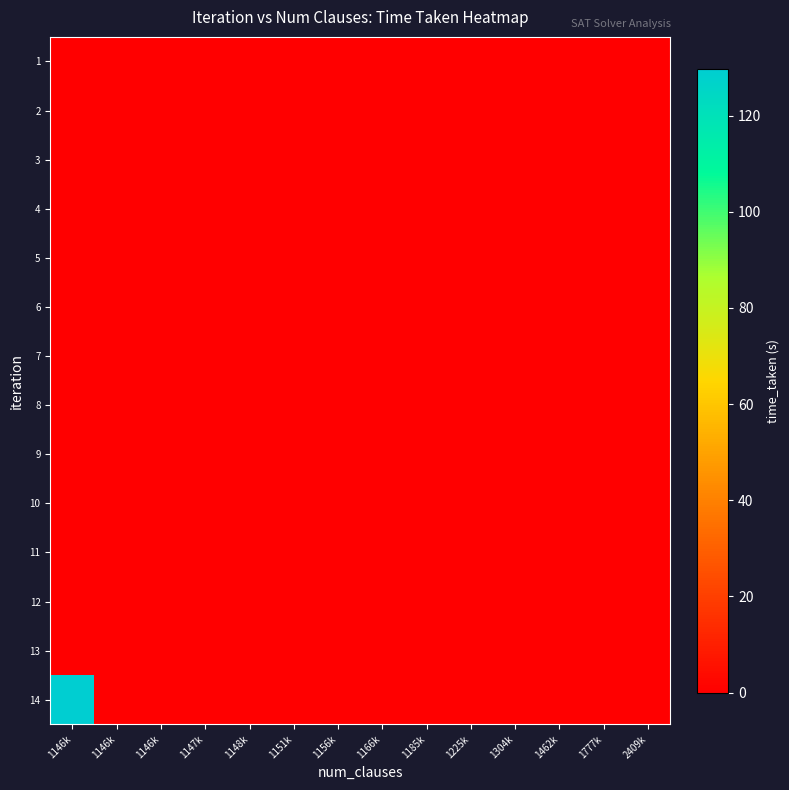

Reading left to right, what are all the values shown in this chart?

14: 1146k=129.8	1146k=0.0	1146k=0.0	1147k=0.0	1148k=0.0	1151k=0.0	1156k=0.0	1166k=0.0	1185k=0.0	1225k=0.0	1304k=0.0	1462k=0.0	1777k=0.0	2409k=0.0
13: 1146k=0.0	1146k=0.2	1146k=0.0	1147k=0.0	1148k=0.0	1151k=0.0	1156k=0.0	1166k=0.0	1185k=0.0	1225k=0.0	1304k=0.0	1462k=0.0	1777k=0.0	2409k=0.0
12: 1146k=0.0	1146k=0.0	1146k=0.2	1147k=0.0	1148k=0.0	1151k=0.0	1156k=0.0	1166k=0.0	1185k=0.0	1225k=0.0	1304k=0.0	1462k=0.0	1777k=0.0	2409k=0.0
11: 1146k=0.0	1146k=0.0	1146k=0.0	1147k=0.2	1148k=0.0	1151k=0.0	1156k=0.0	1166k=0.0	1185k=0.0	1225k=0.0	1304k=0.0	1462k=0.0	1777k=0.0	2409k=0.0
10: 1146k=0.0	1146k=0.0	1146k=0.0	1147k=0.0	1148k=0.2	1151k=0.0	1156k=0.0	1166k=0.0	1185k=0.0	1225k=0.0	1304k=0.0	1462k=0.0	1777k=0.0	2409k=0.0
9: 1146k=0.0	1146k=0.0	1146k=0.0	1147k=0.0	1148k=0.0	1151k=0.2	1156k=0.0	1166k=0.0	1185k=0.0	1225k=0.0	1304k=0.0	1462k=0.0	1777k=0.0	2409k=0.0
8: 1146k=0.0	1146k=0.0	1146k=0.0	1147k=0.0	1148k=0.0	1151k=0.0	1156k=0.2	1166k=0.0	1185k=0.0	1225k=0.0	1304k=0.0	1462k=0.0	1777k=0.0	2409k=0.0
7: 1146k=0.0	1146k=0.0	1146k=0.0	1147k=0.0	1148k=0.0	1151k=0.0	1156k=0.0	1166k=0.2	1185k=0.0	1225k=0.0	1304k=0.0	1462k=0.0	1777k=0.0	2409k=0.0
6: 1146k=0.0	1146k=0.0	1146k=0.0	1147k=0.0	1148k=0.0	1151k=0.0	1156k=0.0	1166k=0.0	1185k=0.2	1225k=0.0	1304k=0.0	1462k=0.0	1777k=0.0	2409k=0.0
5: 1146k=0.0	1146k=0.0	1146k=0.0	1147k=0.0	1148k=0.0	1151k=0.0	1156k=0.0	1166k=0.0	1185k=0.0	1225k=0.2	1304k=0.0	1462k=0.0	1777k=0.0	2409k=0.0
4: 1146k=0.0	1146k=0.0	1146k=0.0	1147k=0.0	1148k=0.0	1151k=0.0	1156k=0.0	1166k=0.0	1185k=0.0	1225k=0.0	1304k=0.2	1462k=0.0	1777k=0.0	2409k=0.0
3: 1146k=0.0	1146k=0.0	1146k=0.0	1147k=0.0	1148k=0.0	1151k=0.0	1156k=0.0	1166k=0.0	1185k=0.0	1225k=0.0	1304k=0.0	1462k=0.2	1777k=0.0	2409k=0.0
2: 1146k=0.0	1146k=0.0	1146k=0.0	1147k=0.0	1148k=0.0	1151k=0.0	1156k=0.0	1166k=0.0	1185k=0.0	1225k=0.0	1304k=0.0	1462k=0.0	1777k=0.3	2409k=0.0
1: 1146k=0.0	1146k=0.0	1146k=0.0	1147k=0.0	1148k=0.0	1151k=0.0	1156k=0.0	1166k=0.0	1185k=0.0	1225k=0.0	1304k=0.0	1462k=0.0	1777k=0.0	2409k=0.4